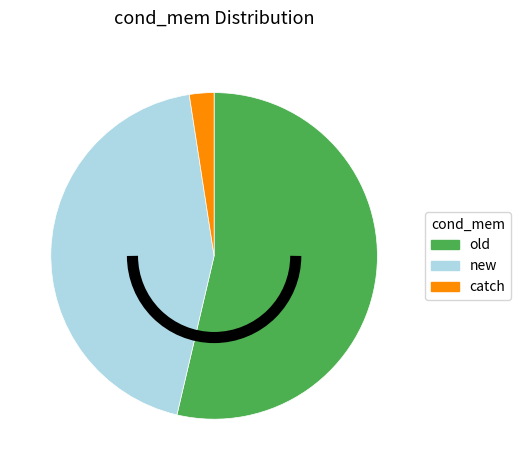

Does any single category account for the majority?

Yes